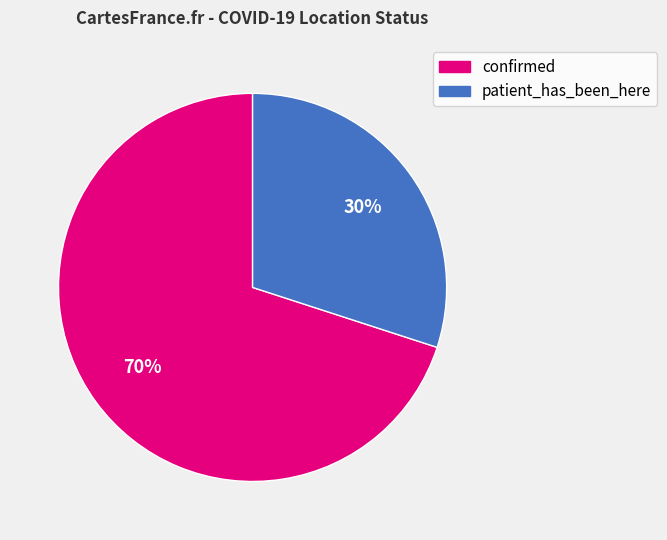

To the nearest percent, what is the combined percentage of confirmed and patient_has_been_here?

100%